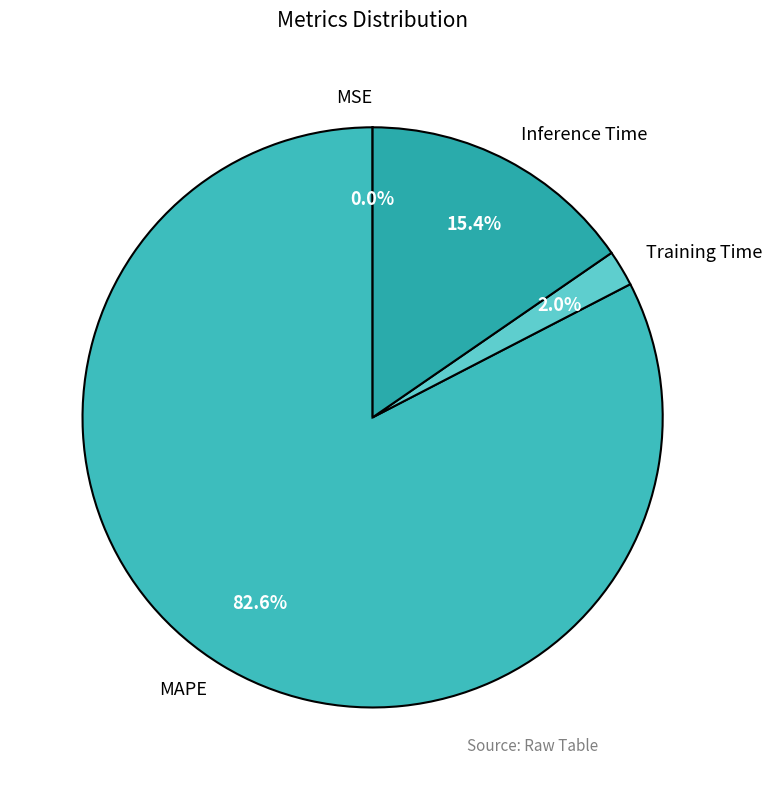

What percentage do MAPE and Inference Time together represent?

98.0%